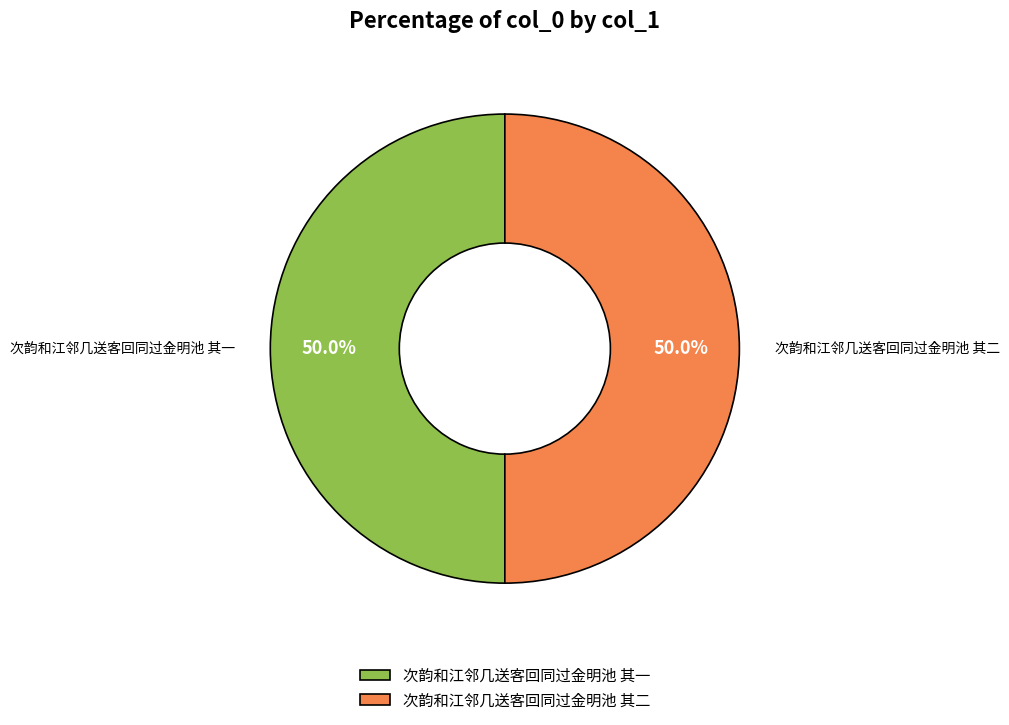

The 次韵和江邻几送客回同过金明池 其二 slice represents 60% of the pie. True or false?

False